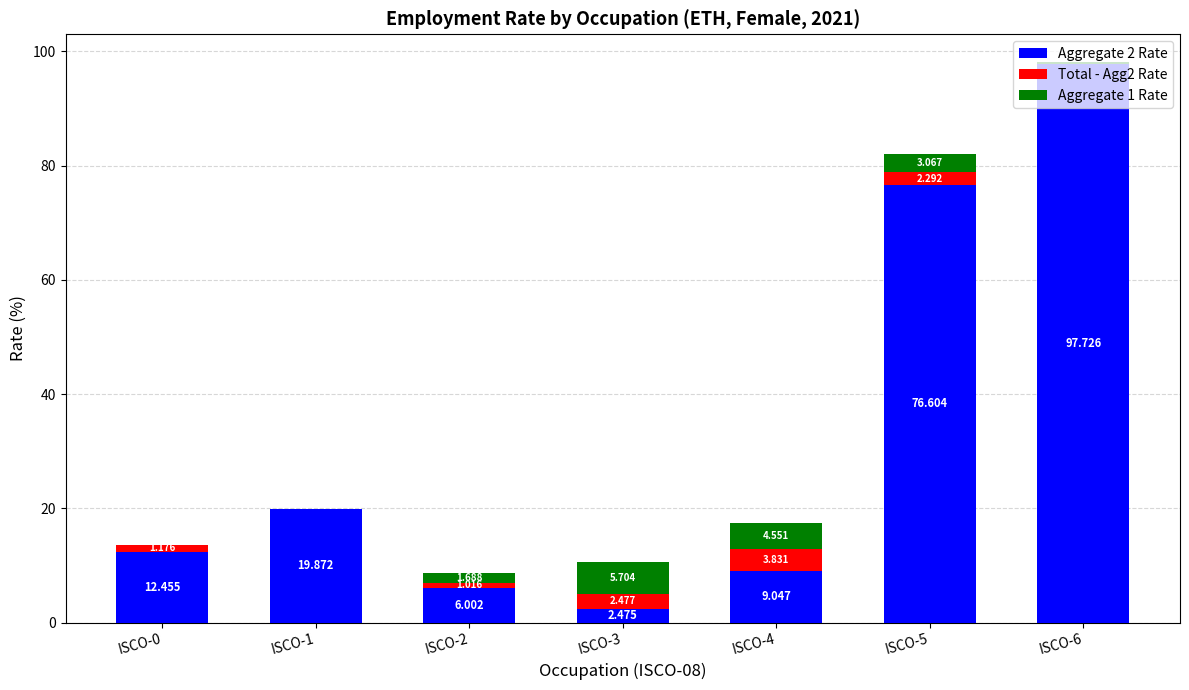

At ISCO-6, list the series in order from largest to smallest.

Aggregate 2 Rate, Aggregate 1 Rate, Total - Agg2 Rate